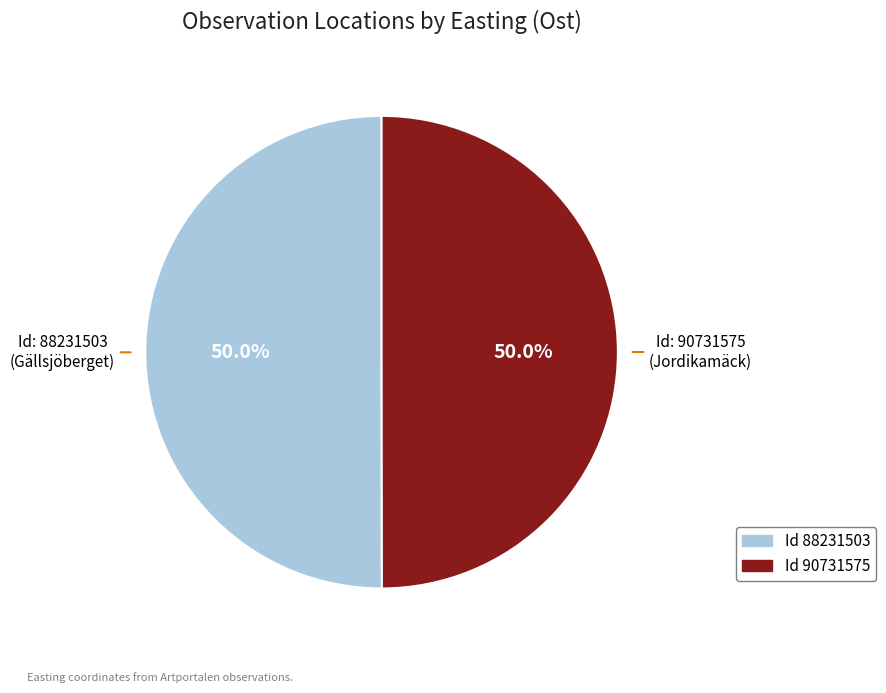

Count the number of slices in the pie.

2